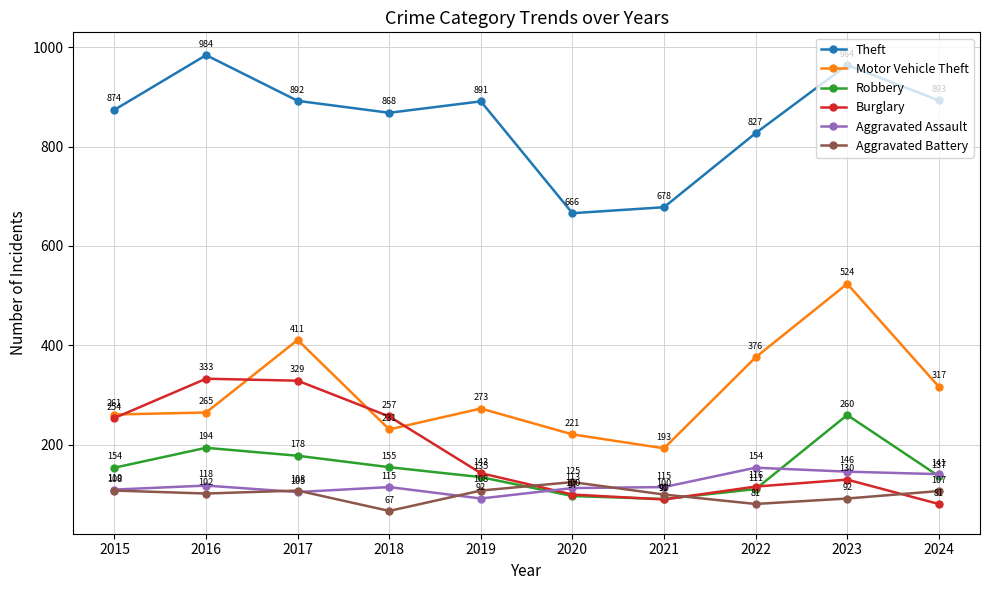

Where does the Theft series first go above 891?

2016